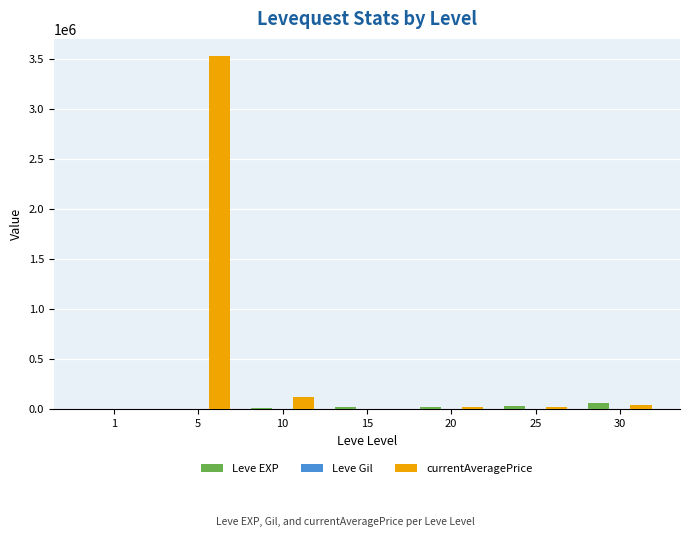

What is the greatest value displayed?

3524166